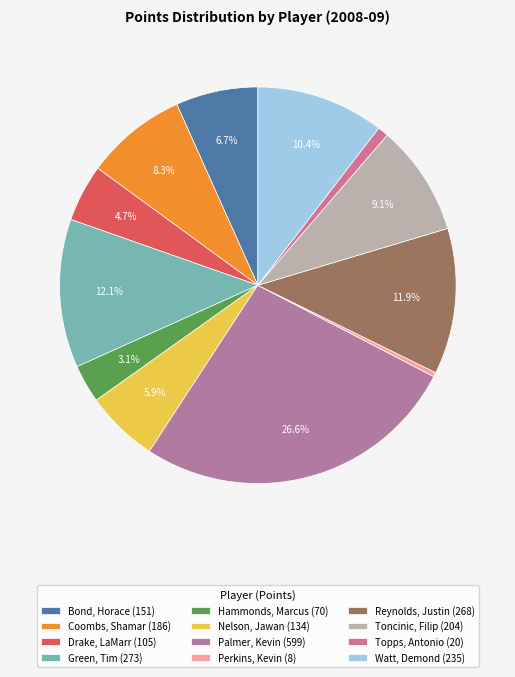

Is it true that Topps, Antonio is 11% of the pie?

False